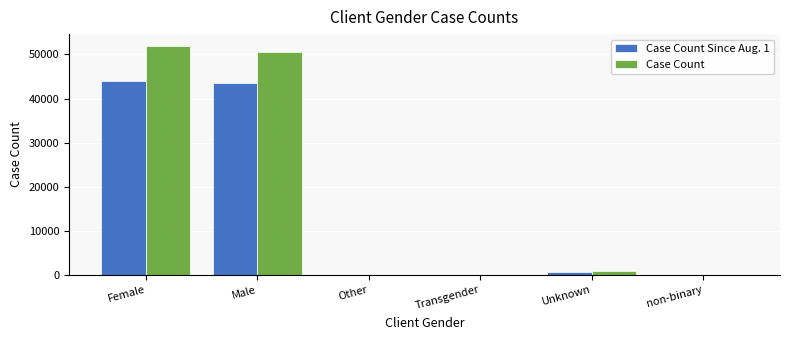

Which category has the highest value in the Case Count series?

Female